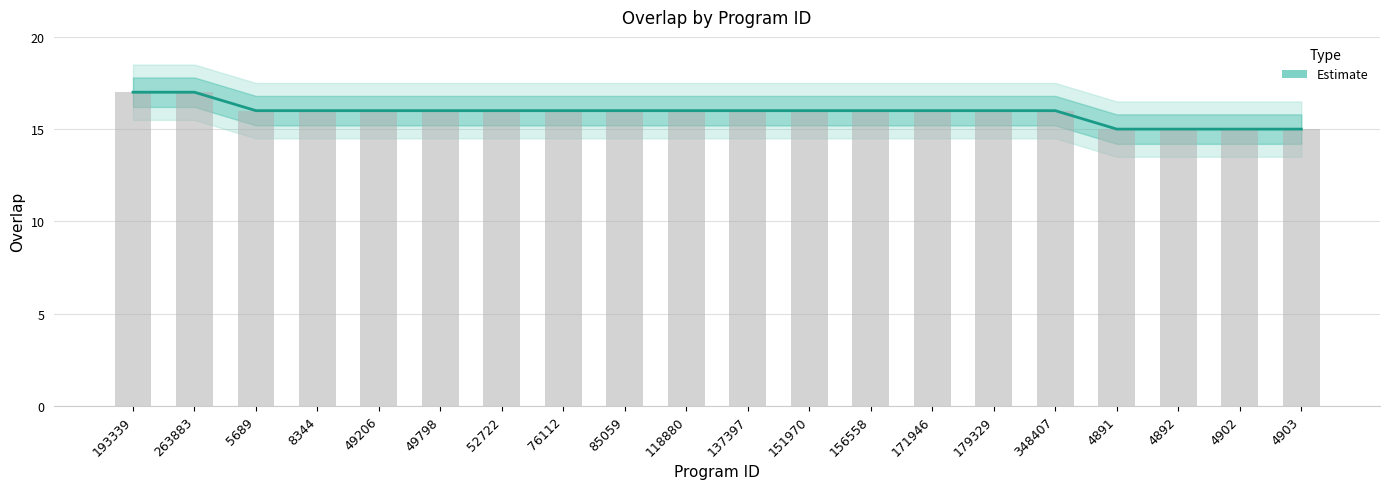

What is the sum of the values at 8344 and 49206?

32